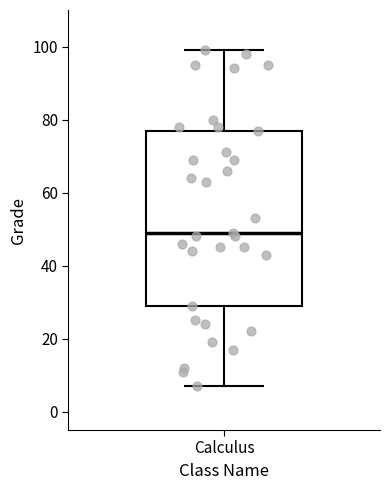

Read this box plot against the y-axis: the position of the median line, the range covered by the box, and the ends of both whiskers. The values are not printed on the chart, so give them approximately, as read against the axis.

median 50, box 30 to 78, whiskers 8 to 100